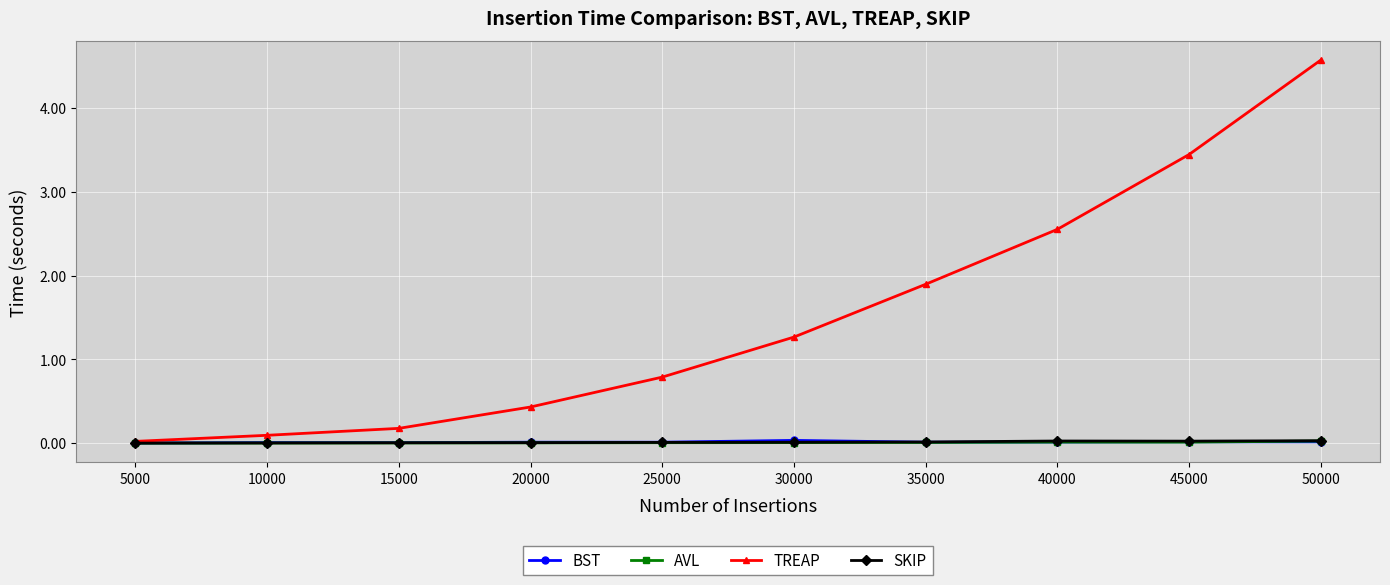

How many categories are shown in the chart?

10